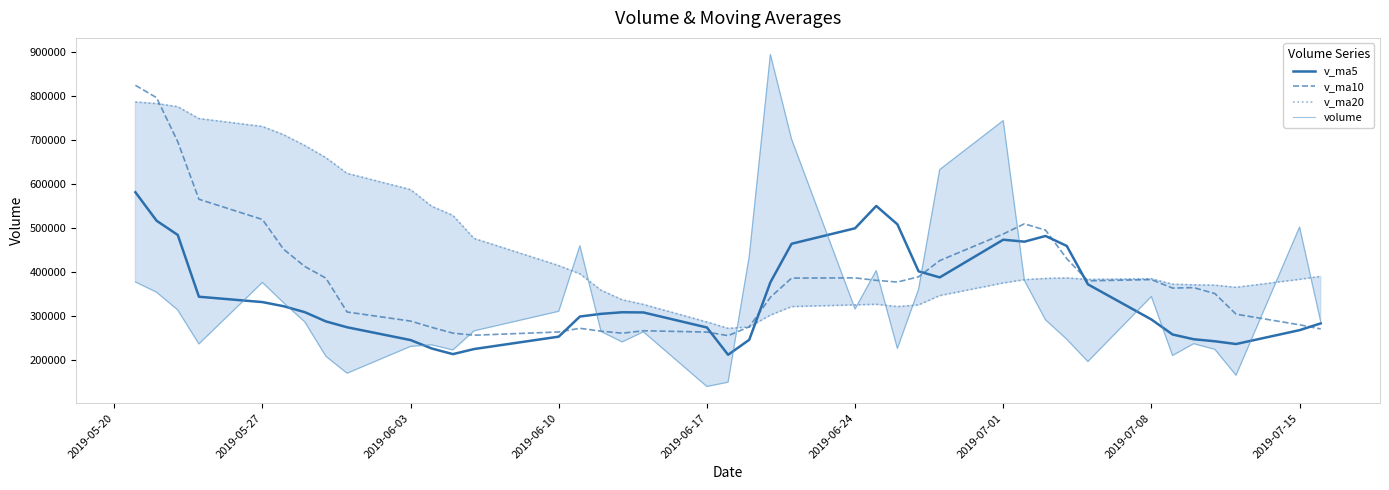

Reading left to right, what are all the values shown in this chart?

v_ma5: 581674.8	517066.4	484794.8	344517.2	332355.9	322948.3	309514.7	288489.9	275183.8	246127.2	226991.8	214214.7	225756.2	253876.5	299573.7	305632.0	309271.4	308824.5	274684.5	212734.2	246781.3	377279.0	464740.0	499901.9	550565.0	508869.9	402211.3	388403.2	473942.3	469504.0	482425.8	459832.8	372698.5	292862.3	258772.5	247987.0	243370.7	237129.5	268619.4	283964.4
v_ma10: 824470.7	796377.6	696392.4	565808.7	519873.1	452311.6	413290.5	386642.4	309850.5	289241.6	274970.1	261864.7	257123.1	264530.2	272850.5	266311.9	261743.1	267290.3	264280.5	256153.9	276206.6	343275.2	386782.2	387293.2	381649.6	377825.6	389745.2	426571.6	486922.1	510034.5	495647.9	431022.1	380550.8	383402.3	364138.3	365206.4	351601.8	304914.0	280740.8	271368.4
v_ma20: 786527.6	783017.7	775863.4	748886.4	730949.7	712255.8	687776.3	660130.9	624524.1	587569.3	549720.4	529121.1	476757.7	415169.4	396361.8	359311.7	337516.8	326966.3	287065.5	272697.8	275588.3	302570.0	321952.7	325911.7	327250.0	322068.7	325744.1	346931.0	375601.3	383094.2	385927.2	387148.7	383666.5	385347.7	372893.9	371516.0	370673.5	365742.8	383831.5	390701.5
volume: 378015.2	354793.0	314511.1	237391.0	377069.3	330977.2	287624.9	209387.2	170860.2	231786.7	235300.0	223739.4	267094.8	311461.9	460272.3	265591.7	241936.5	264860.0	140762.1	150520.5	435827.1	894425.4	702164.9	316571.5	403836.2	227351.4	361132.4	633124.6	744266.6	381645.1	291960.4	248167.4	197452.8	345085.8	211196.1	238033.2	225085.7	166247.0	502535.1	287921.0